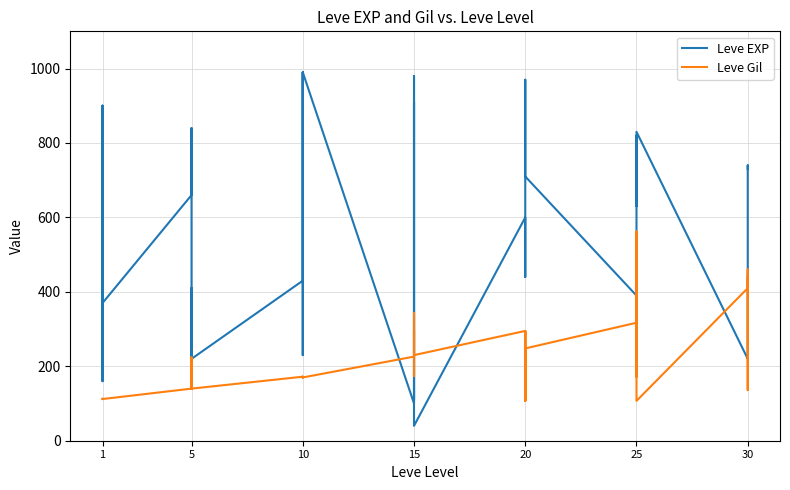

Between 1 and 25, which series saw the biggest shift?

Leve EXP